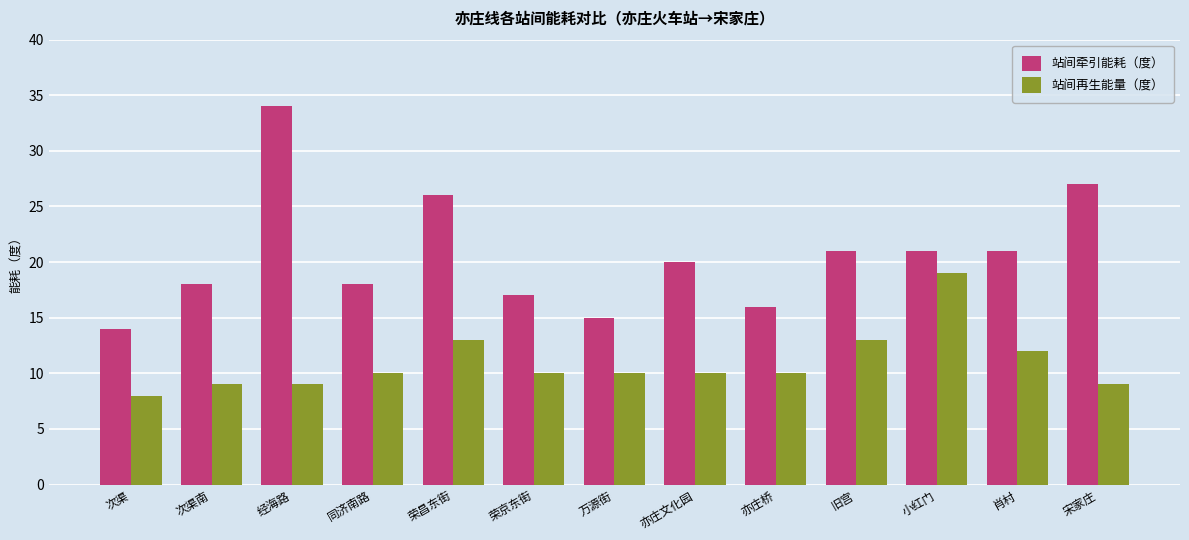

Which category has the highest value across all series?

经海路